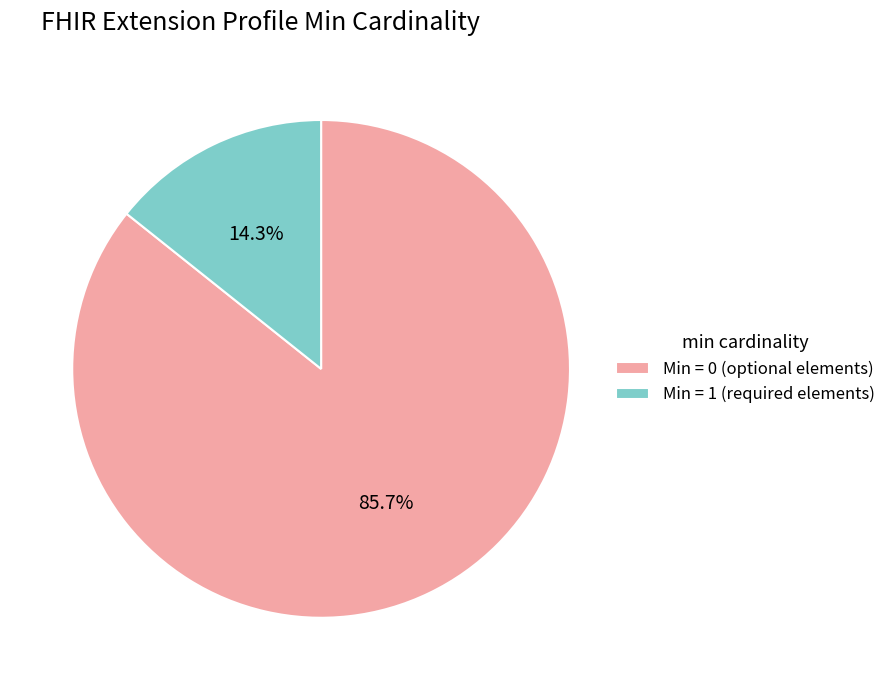

To the nearest percent, what is the average slice percentage?

50%